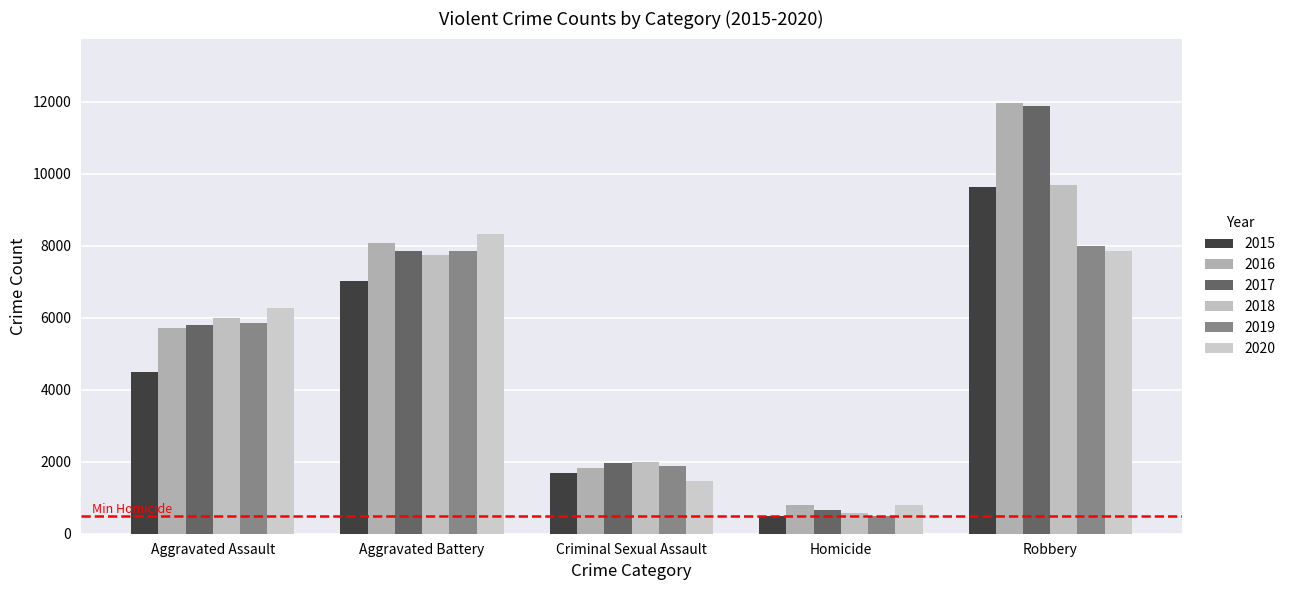

The 2018 series shows 2662 at Criminal Sexual Assault. True or false?

False